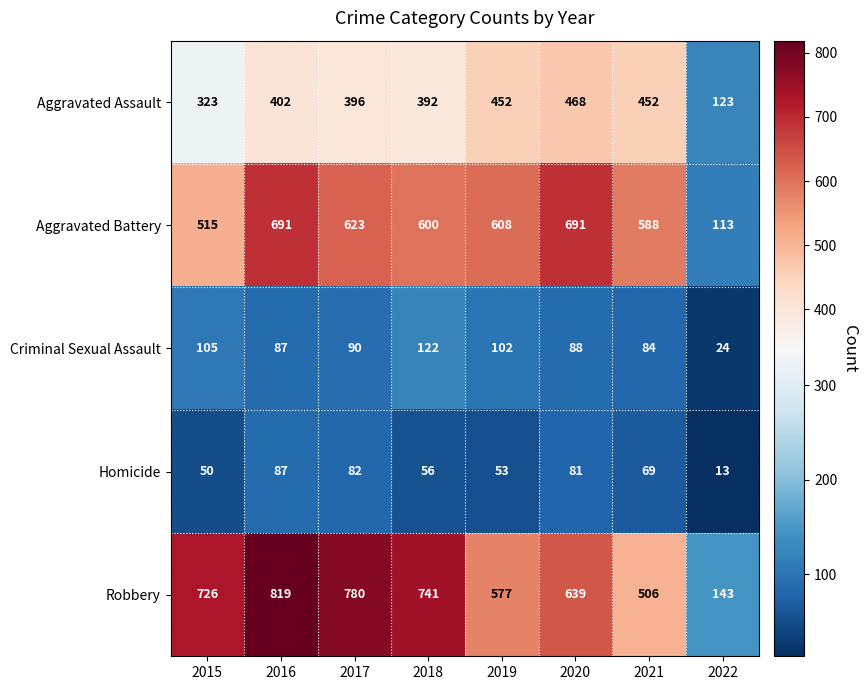

What is the difference between the maximum and second lowest values in the Homicide series?

37